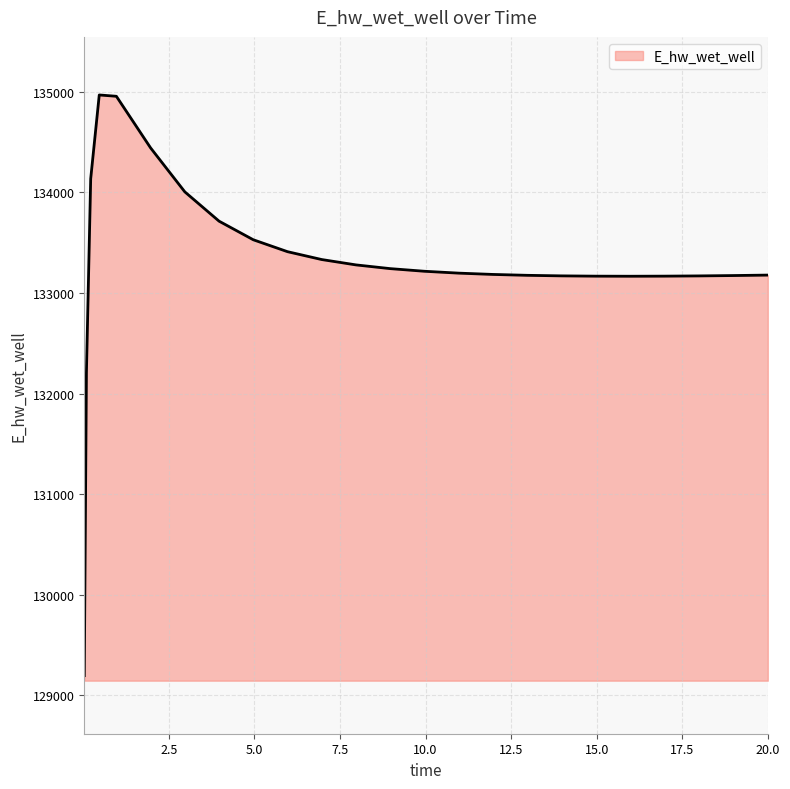

What is the maximum value shown in the chart?

134966.9